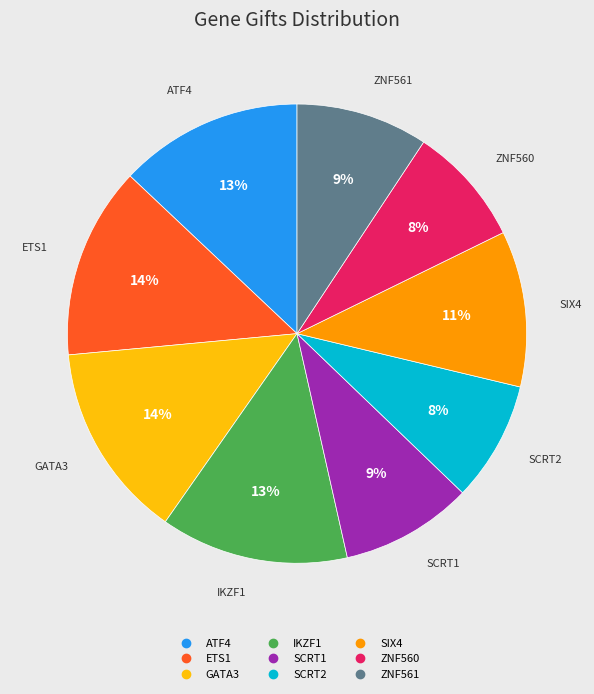

What percentage is the SCRT1 slice, to the nearest percent?

9%